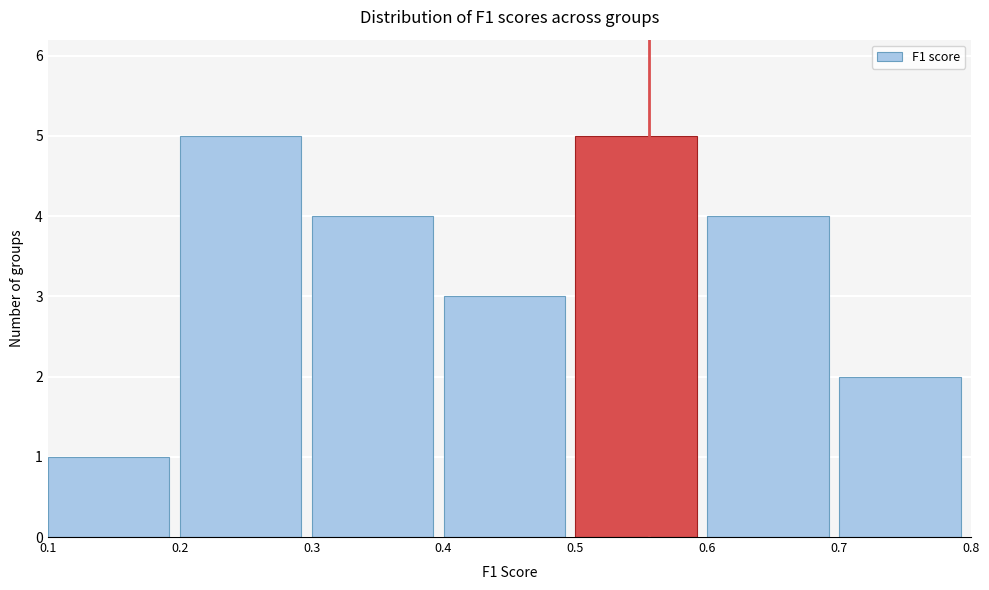

What is the height of the bar covering 0.5 to 0.6 on the x-axis? The values are not printed on the chart, so give them approximately, as read against the axis.

5